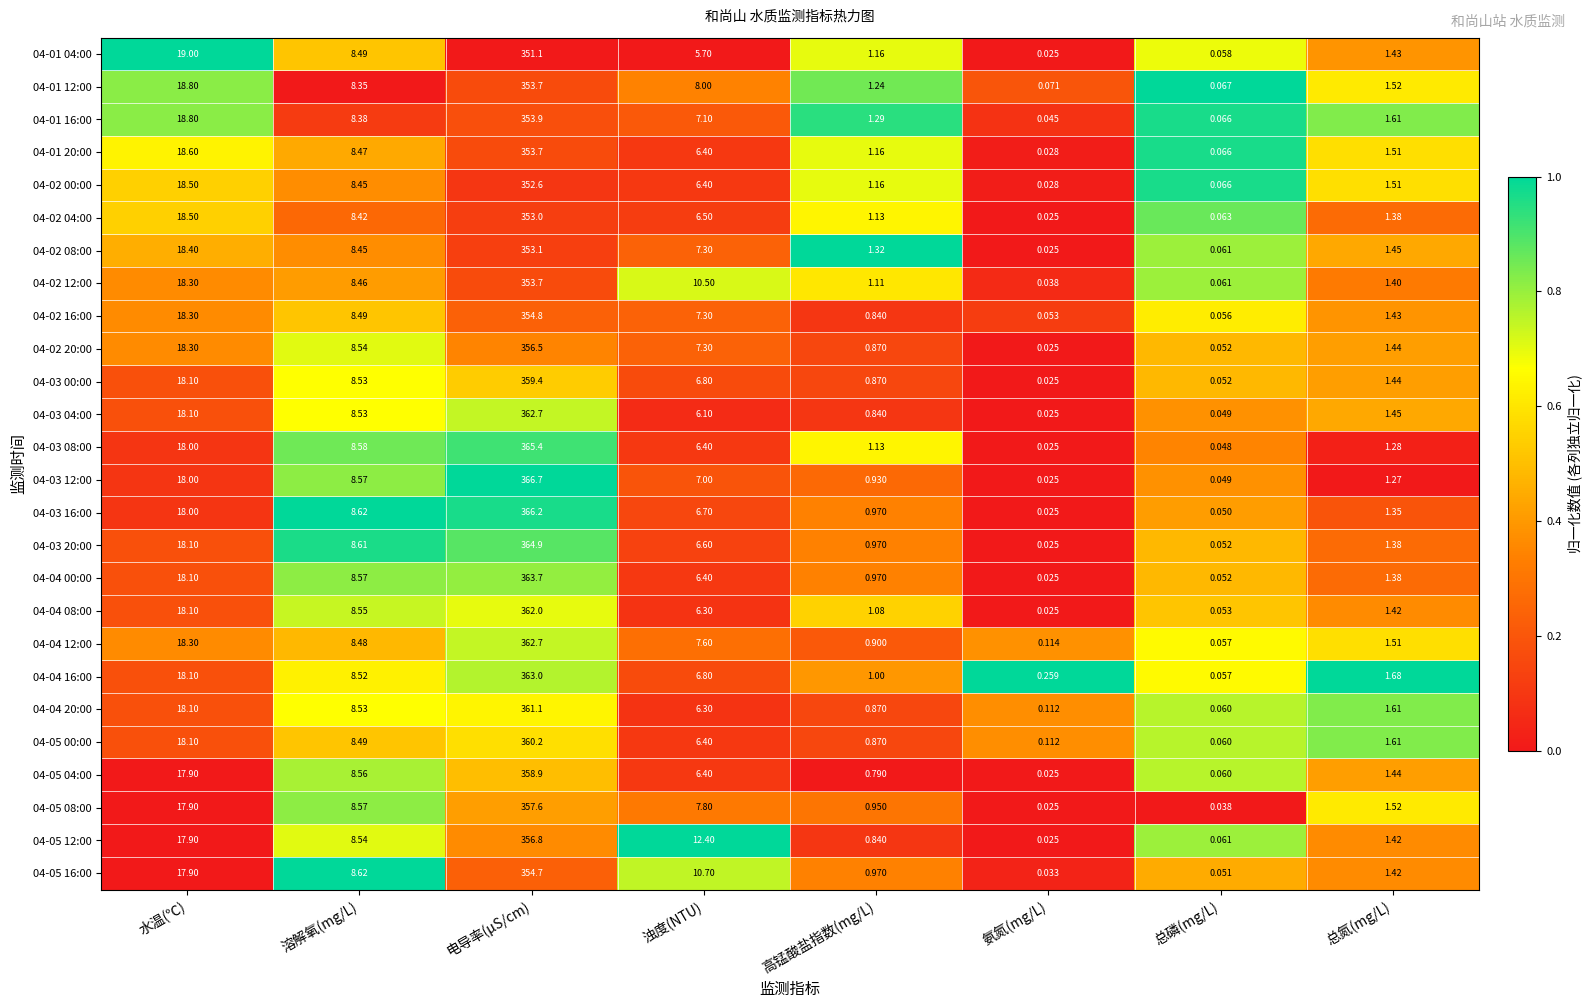

Which category has the highest value in the 04-03 20:00 series?

电导率(μS/cm)